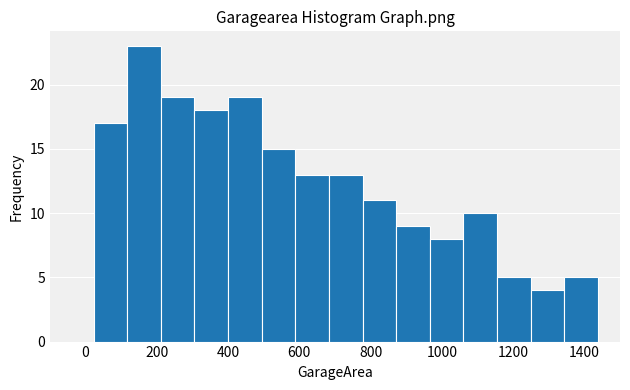

Reading left to right, transcribe this chart: for each bar, give the range it covers on the x-axis and its height. Neither the bar edges nor the heights are printed on the chart, so give them approximately, as read against the axes.

20 to 120: 17
120 to 220: 23
220 to 300: 19
300 to 400: 18
400 to 500: 19
500 to 580: 15
580 to 680: 13
680 to 780: 13
780 to 880: 11
880 to 960: 9
960 to 1060: 8
1060 to 1160: 10
1160 to 1240: 5
1240 to 1340: 4
1340 to 1440: 5